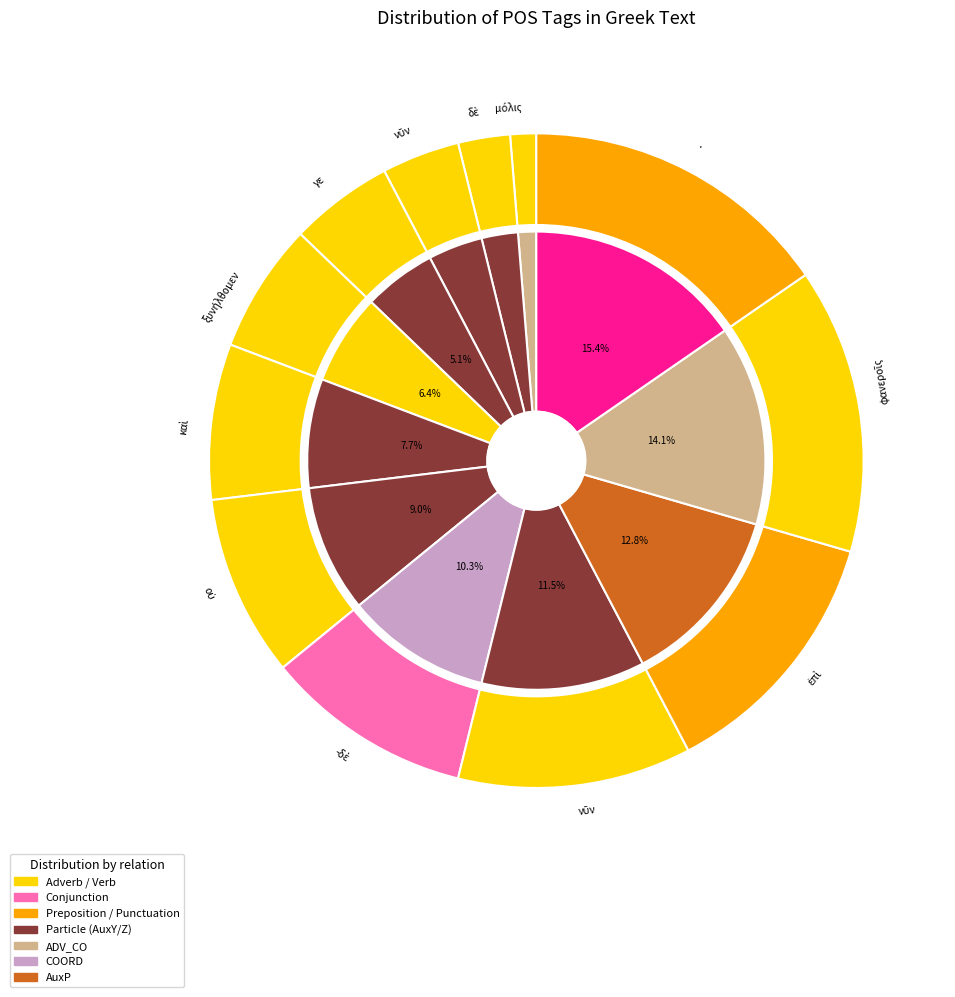

To the nearest percent, what percentage of the pie is νῦν?

4%